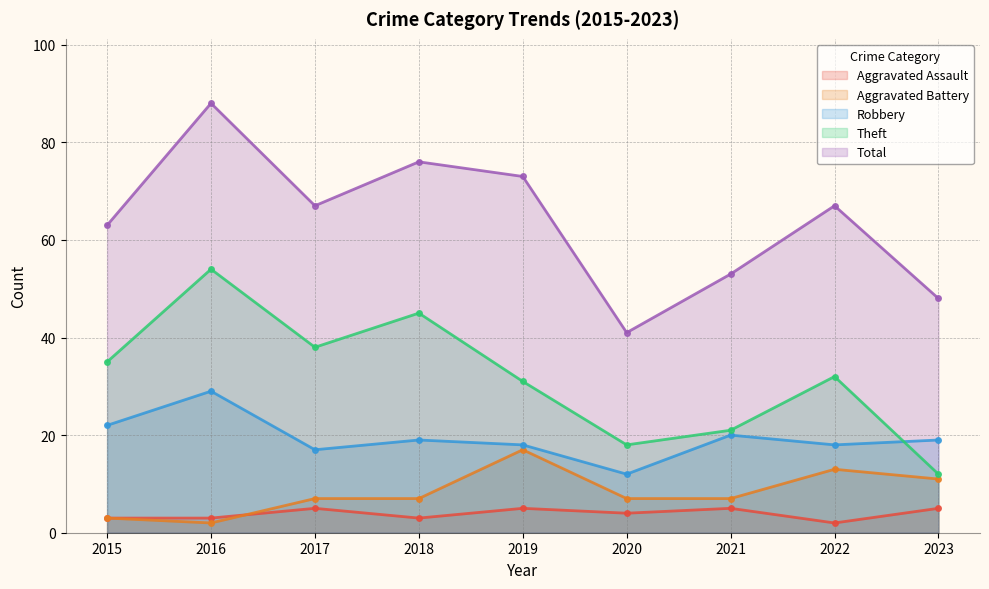

Which series changed the most between 2018 and 2023?

Theft